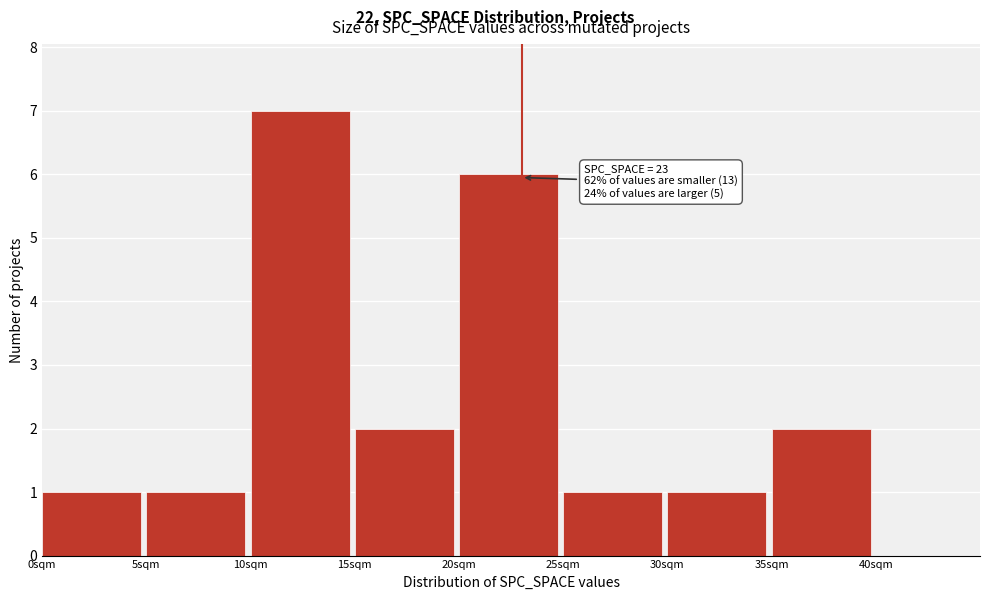

Which range on the x-axis has the tallest bar?

10 to 15